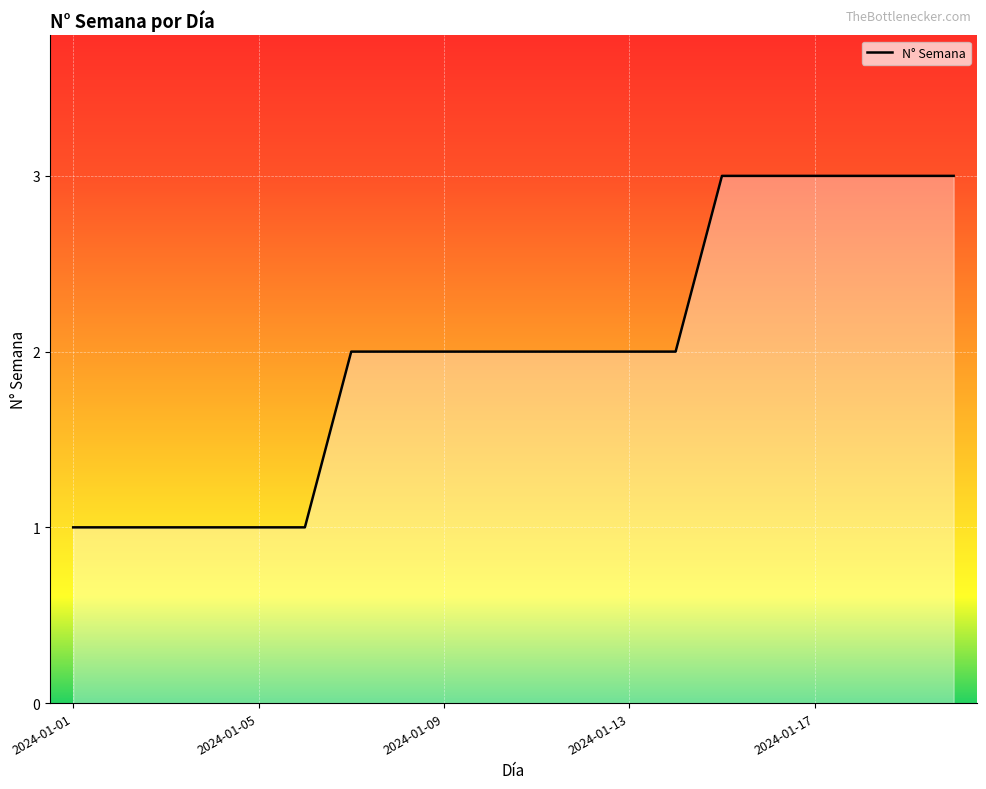

How many lines are shown in the chart?

1